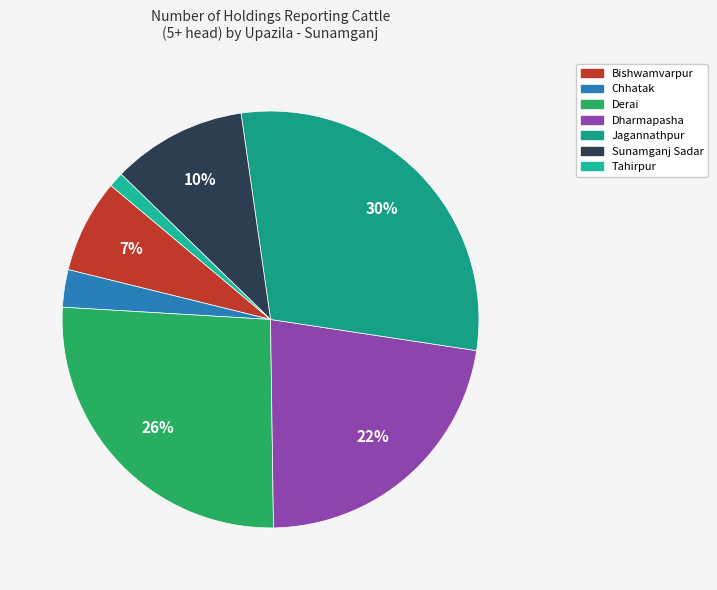

To the nearest percent, what portion does Dharmapasha represent?

22%